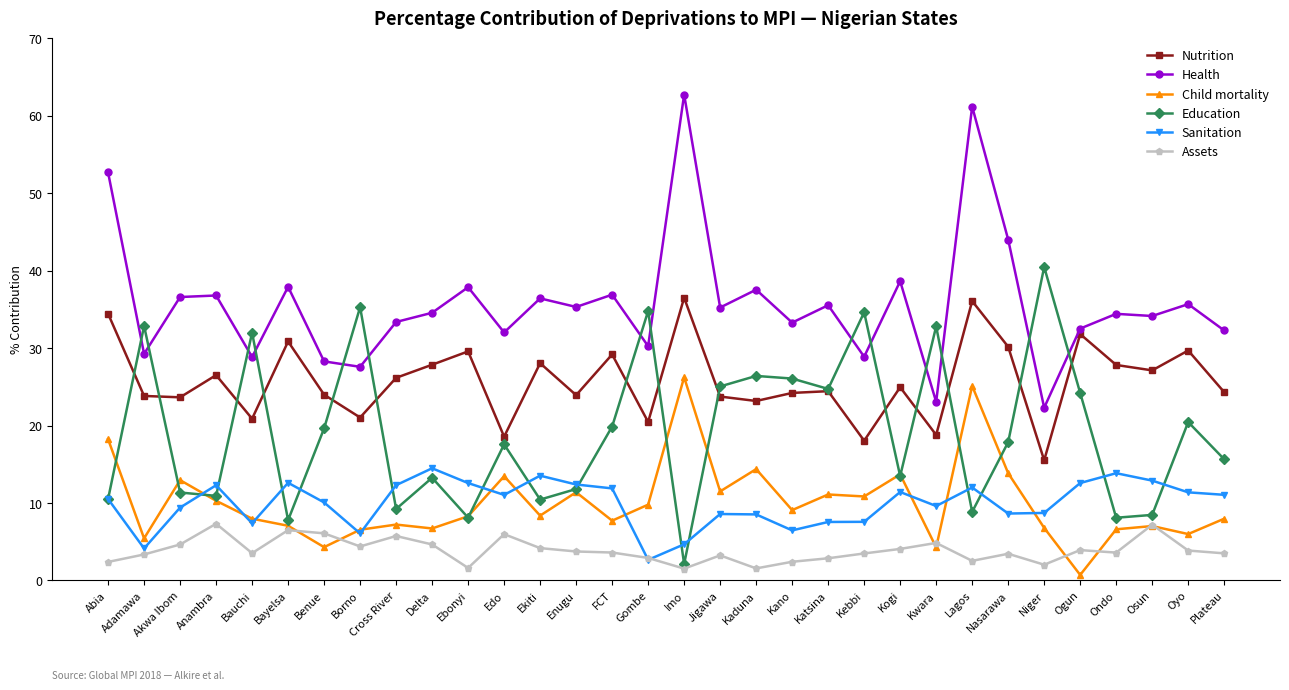

What position from the left is Ekiti?

13